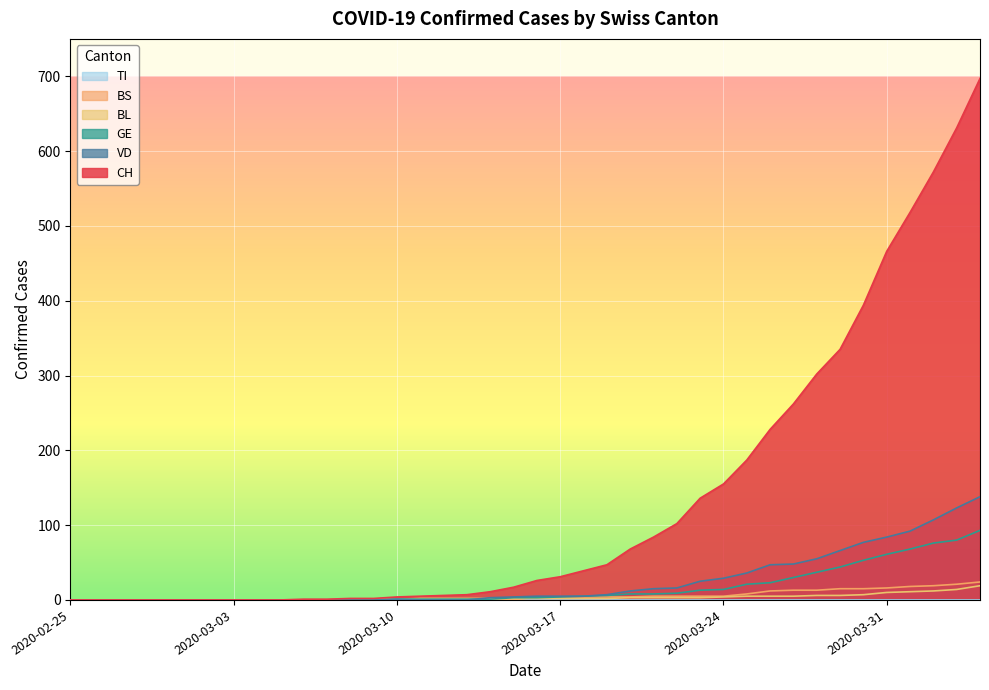

Is the value of GE at 2020-03-28 greater than the value of CH at 2020-03-01?

Yes